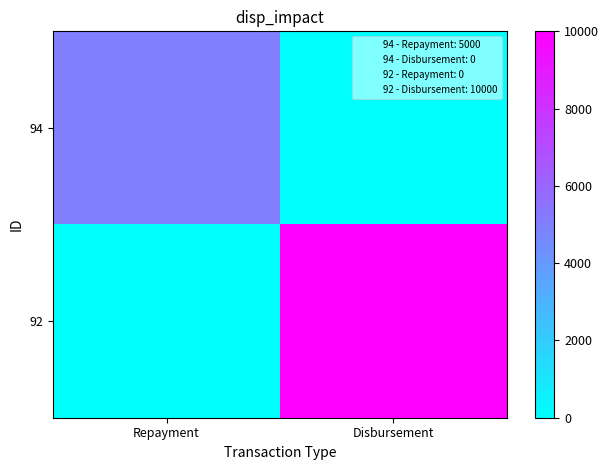

Between Disbursement and Repayment, which is larger?

Repayment